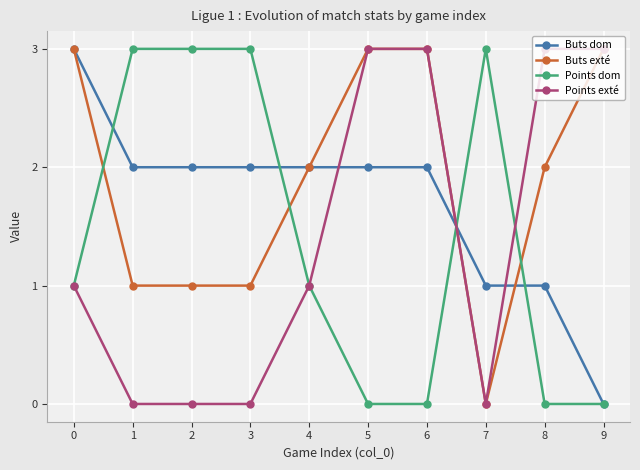

Rank the series at 2 from highest to lowest value.

Points dom, Buts dom, Buts exté, Points exté